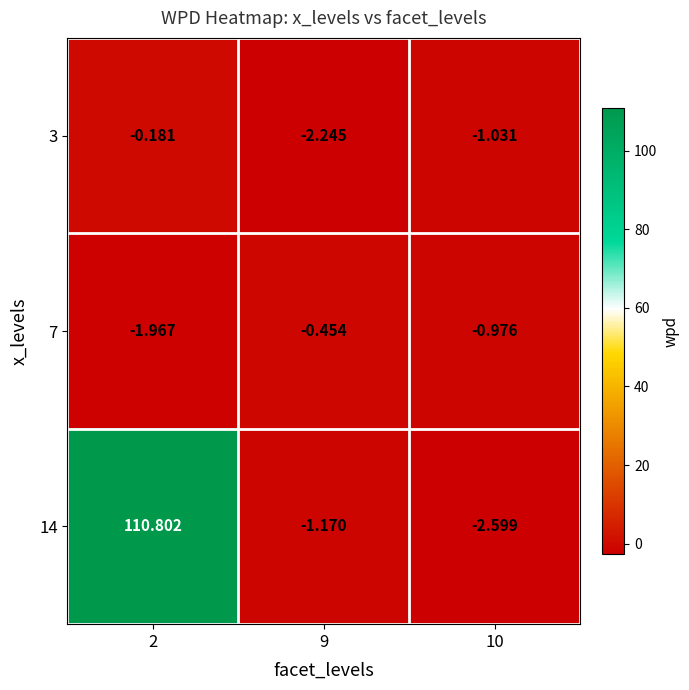

Is the value of 7 at 2 greater than the value of 3 at 9?

Yes